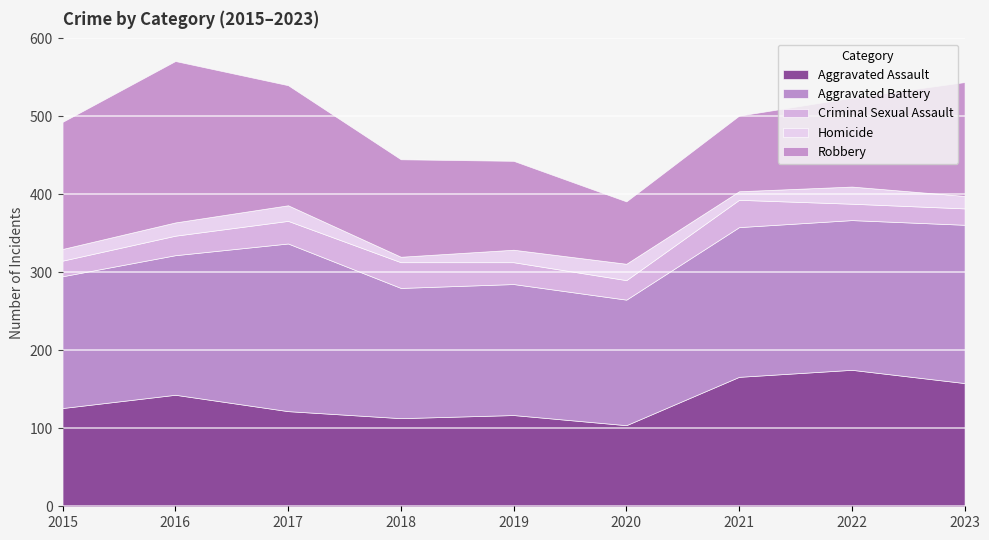

Where is the first local maximum for Homicide?

2017